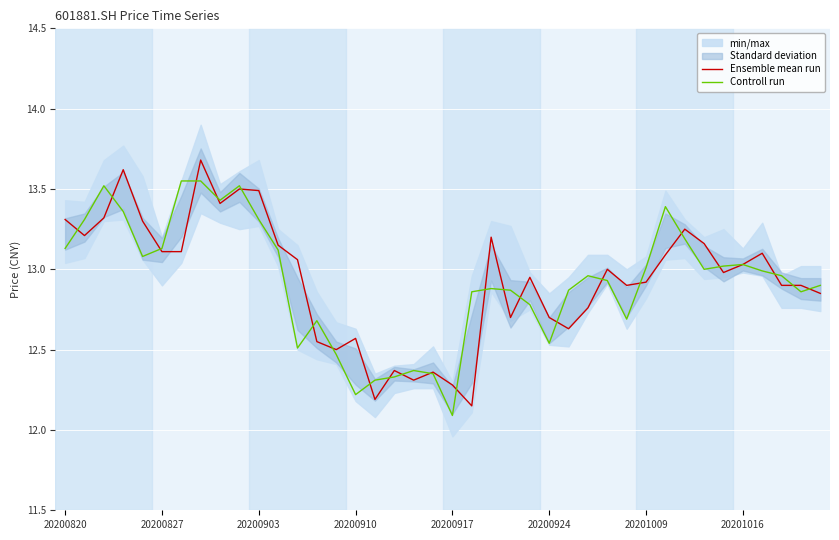

Where is Controll run nearest to the value 12?

20200917